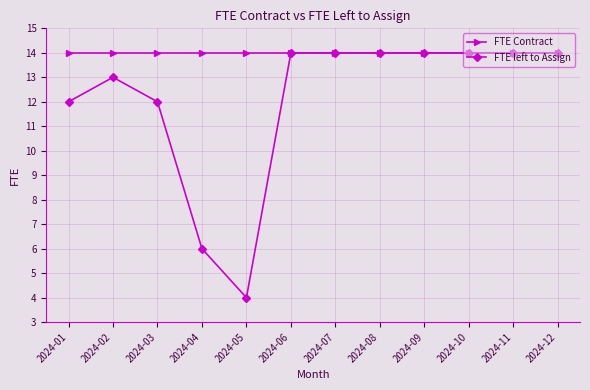

List the series in order of their overall mean, lowest first.

FTE left to Assign, FTE Contract